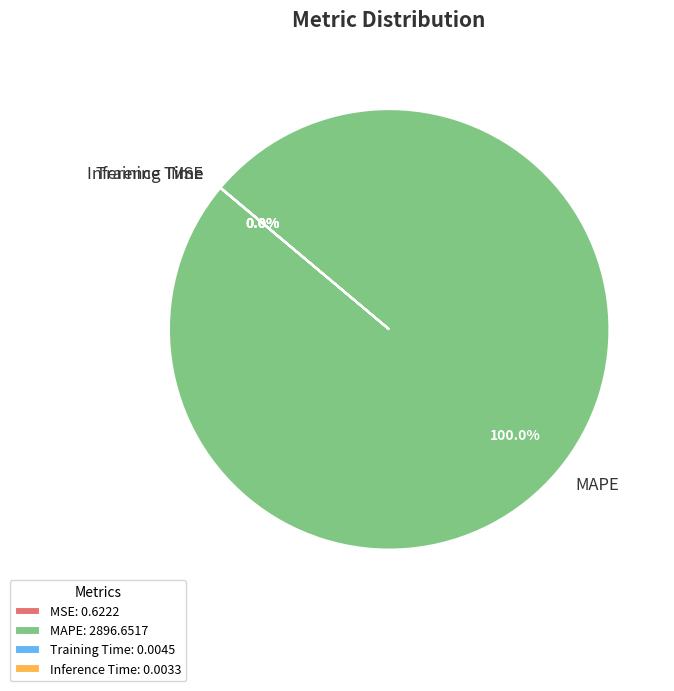

Is it true that MAPE is 90% of the pie?

False